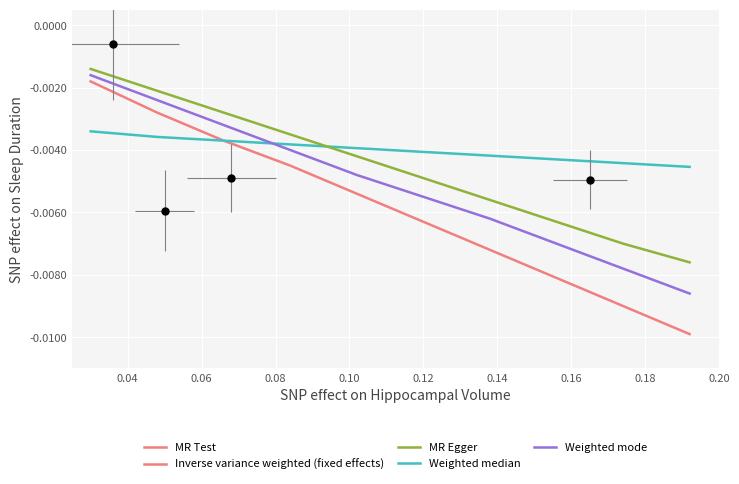

How many series are shown in this chart?

4